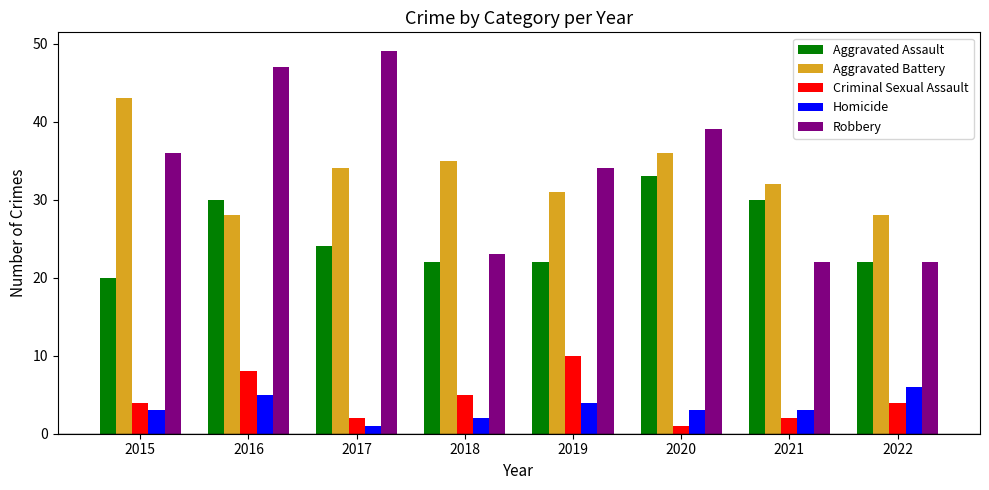

Which category has the lowest value in the Criminal Sexual Assault series?

2020